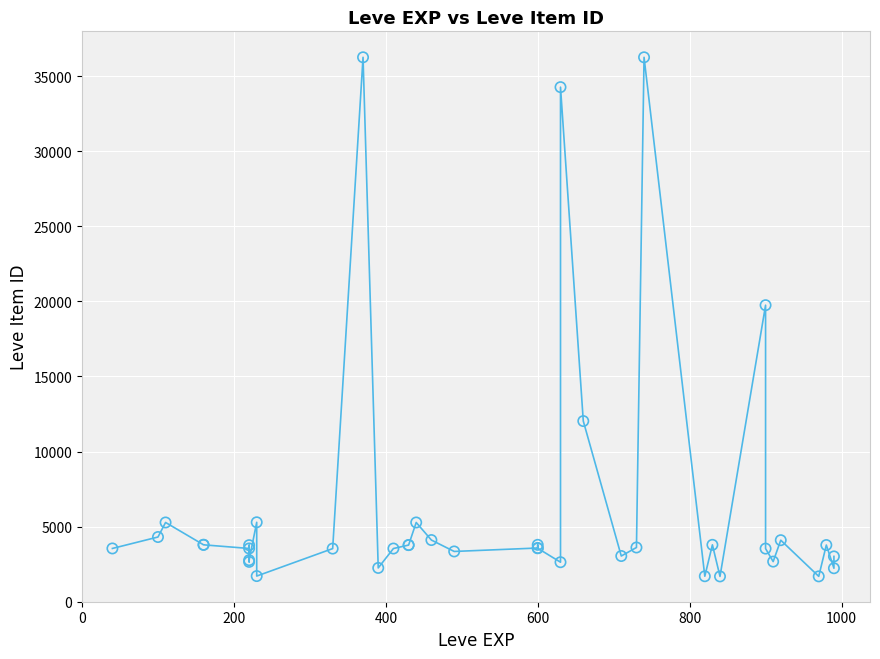

What Y value in the scatter plot is closest to 18967?

19744